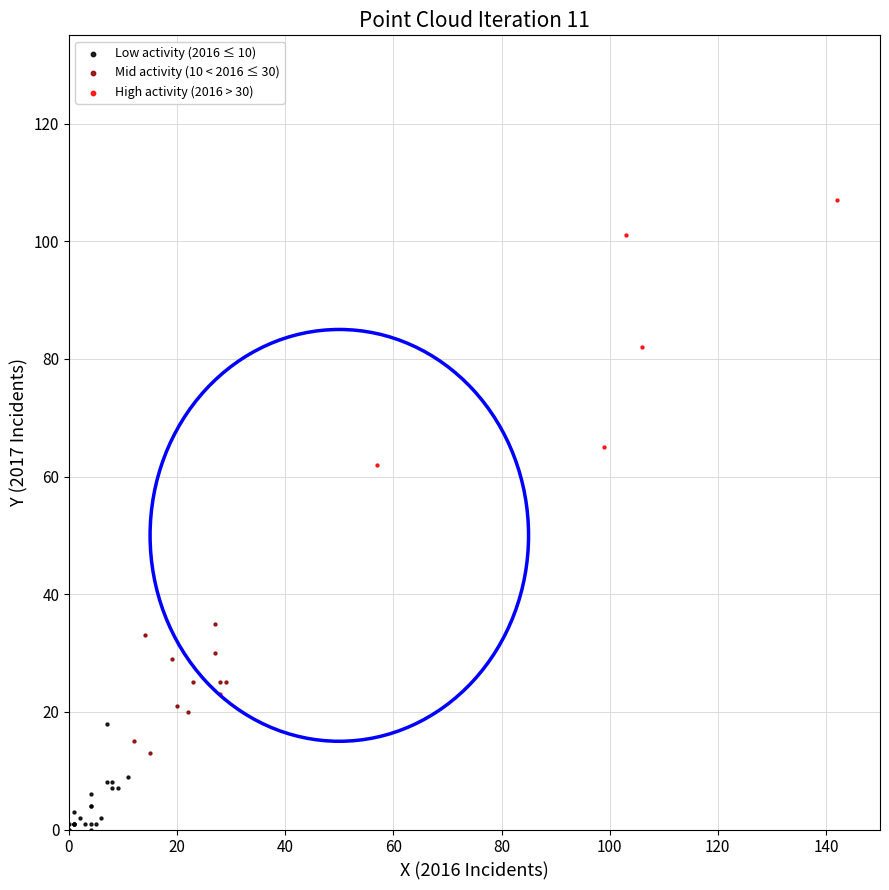

Which series contains the highest Y value?

High activity (2016 > 30)